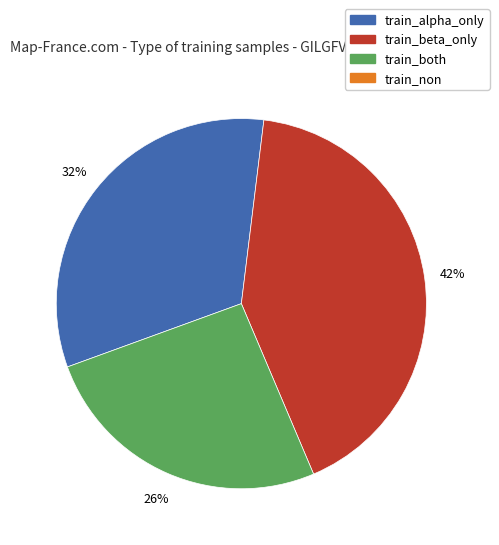

Does any single category account for the majority?

No